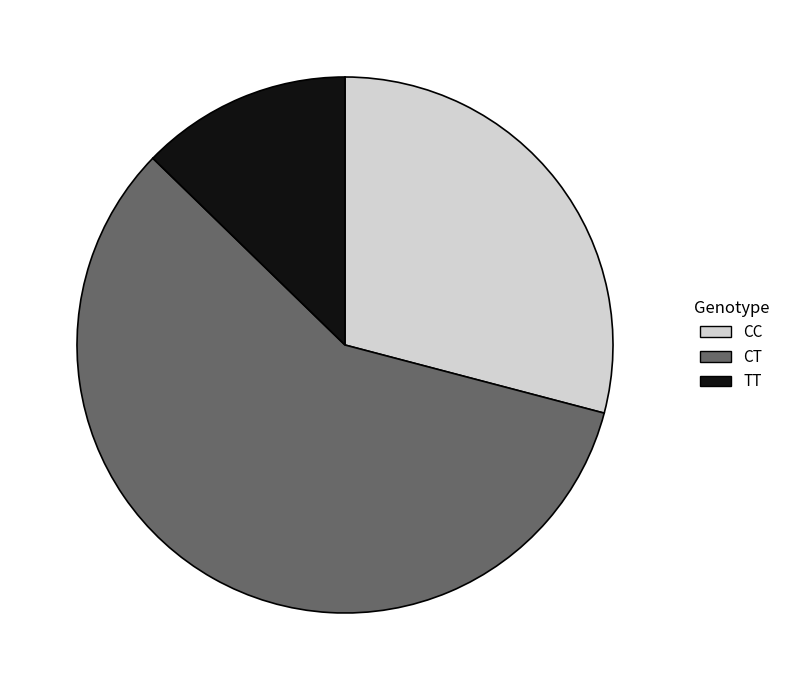

Does CT account for over 50% of the chart?

Yes